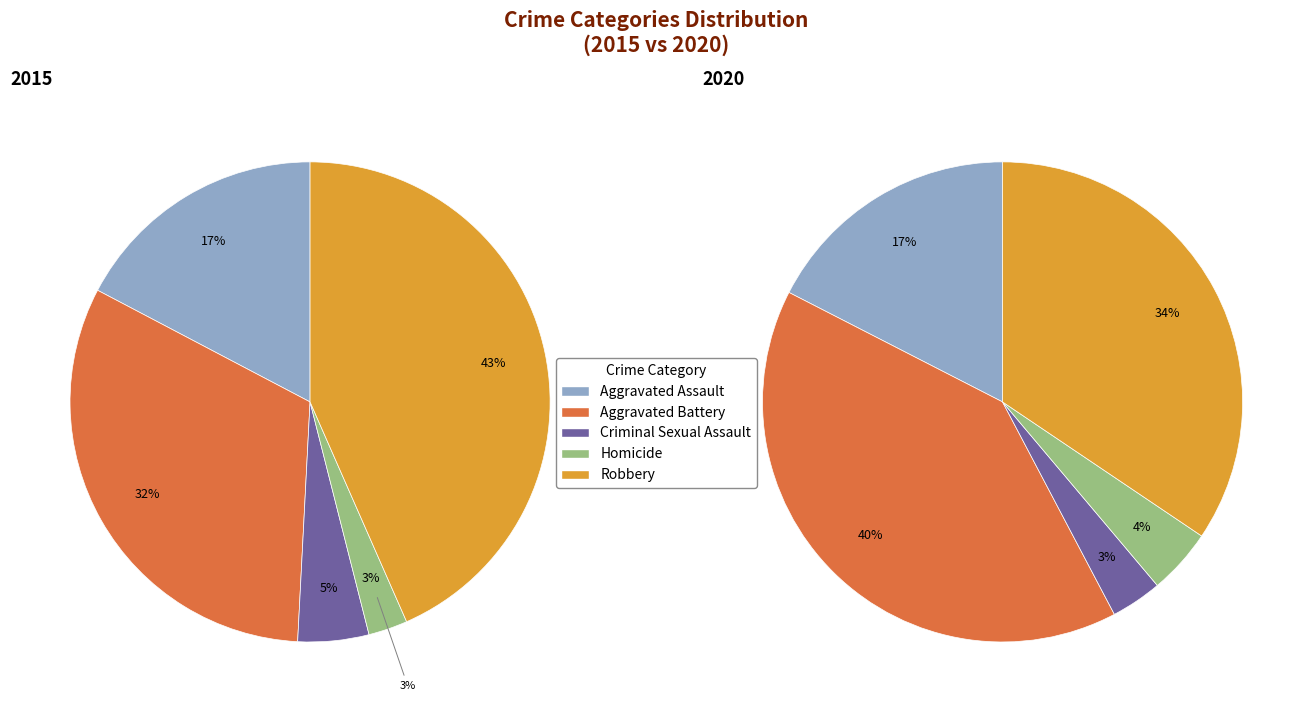

To the nearest percent, what is the combined percentage of Homicide and Criminal Sexual Assault?

7%